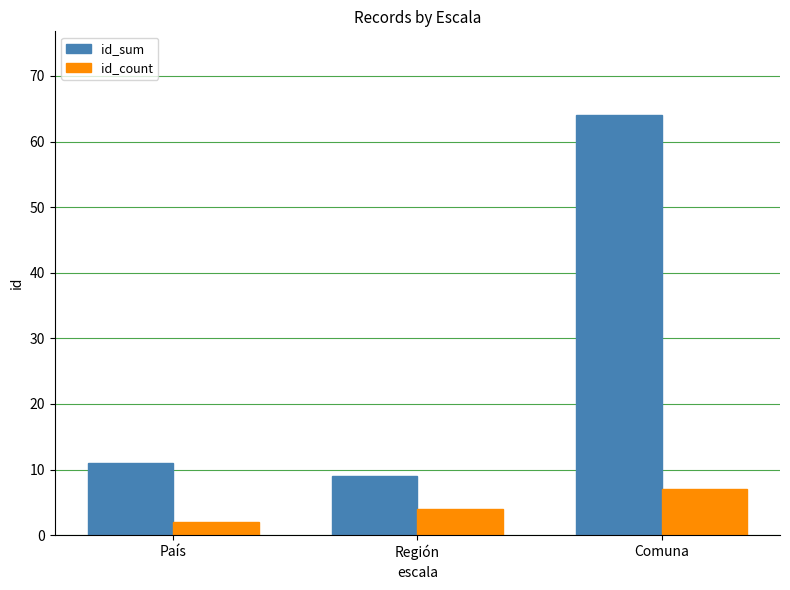

At which label does id_count reach its peak?

Comuna